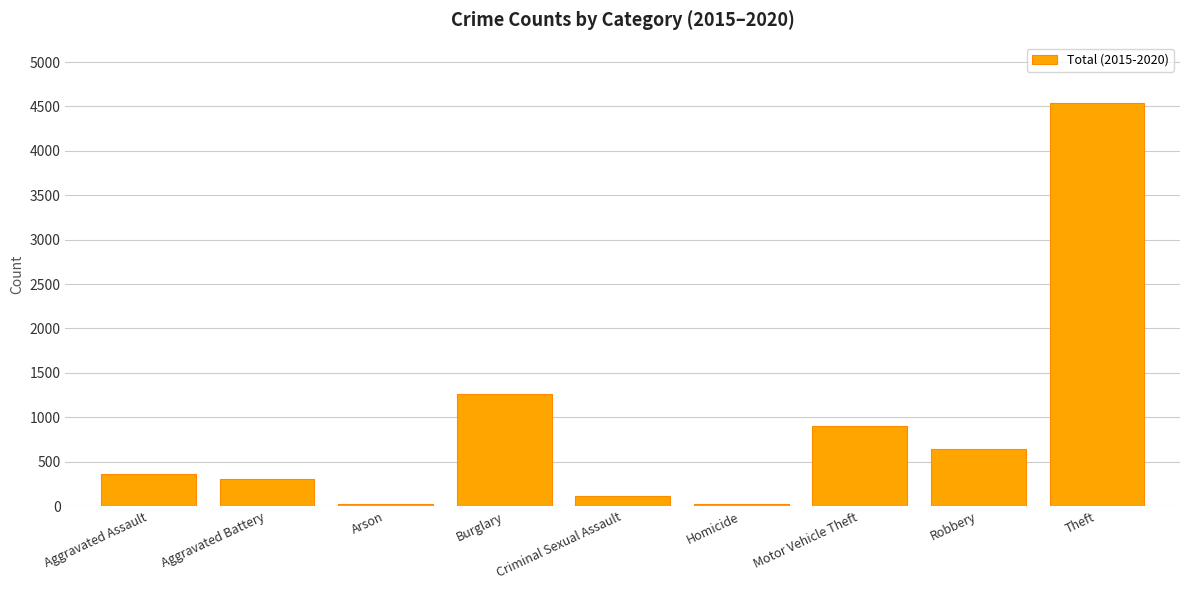

What is the label of the 3rd bar from the left?

Arson